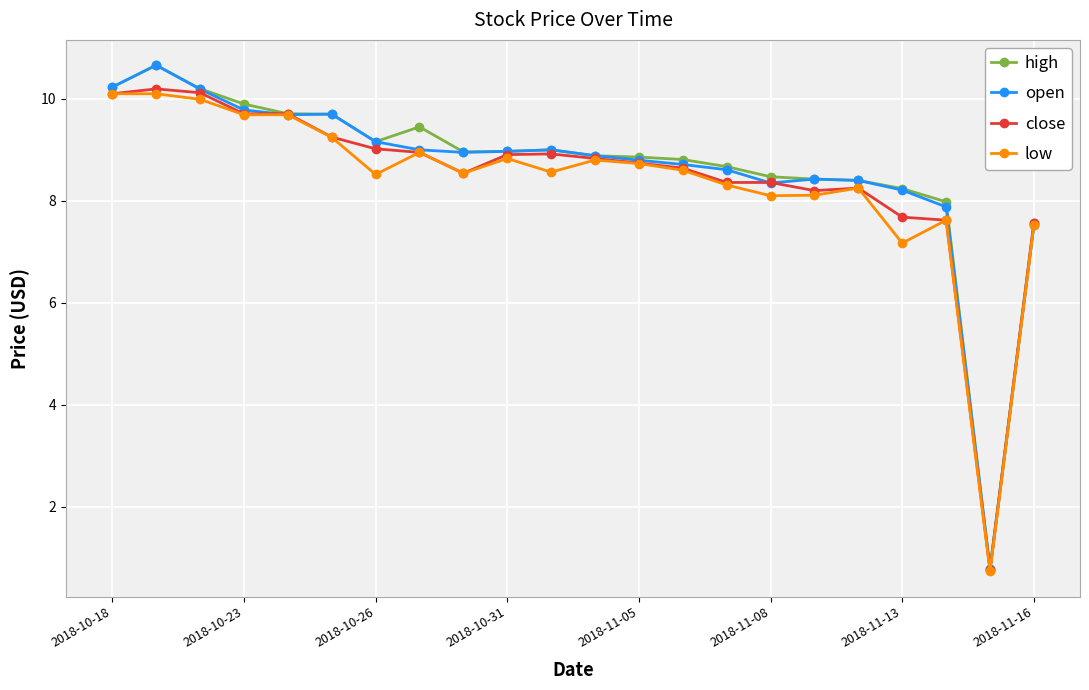

What are all the series names shown in the legend?

high, open, close, low